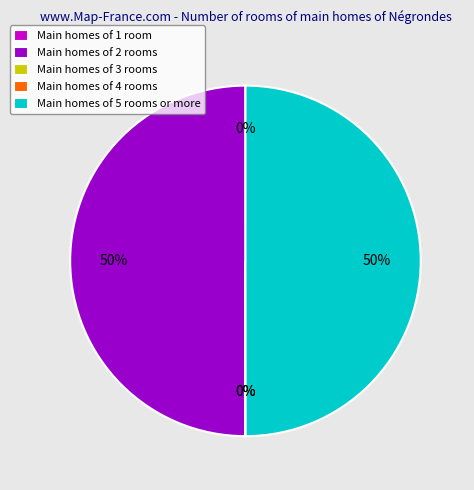

To the nearest percent, what is the difference between the largest and smallest slice percentages?

50%